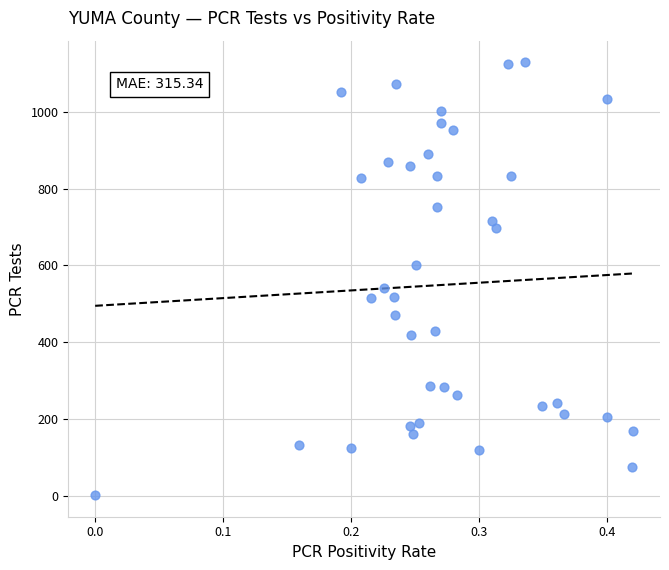

What Y value in the scatter plot is closest to 565?

541